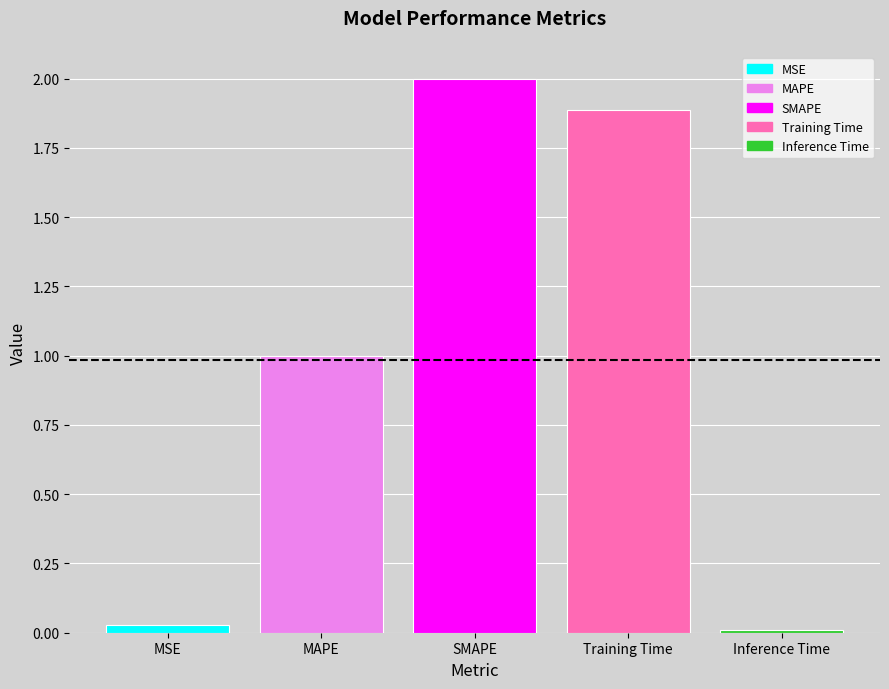

Which series has the largest range (max minus min)?

MSE